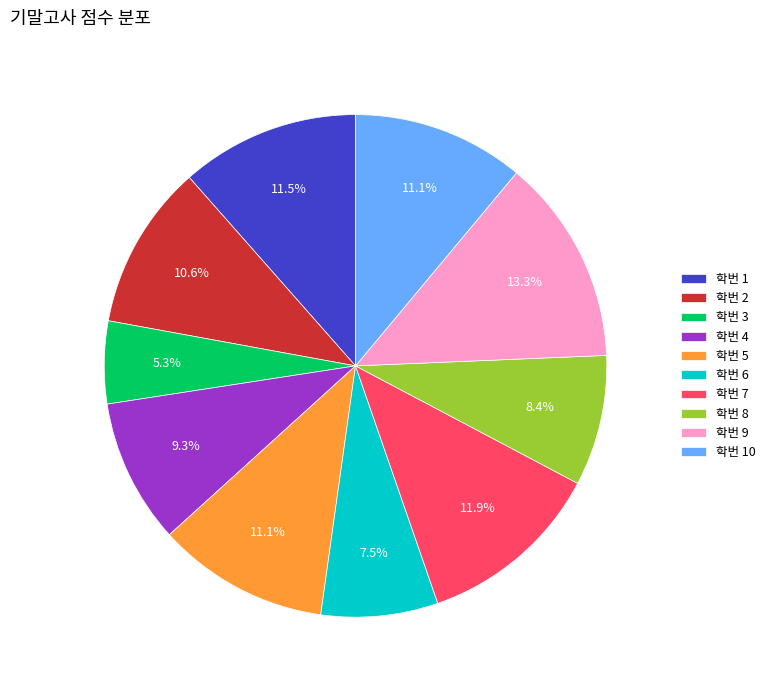

What is the smallest slice in the pie chart?

학번 3